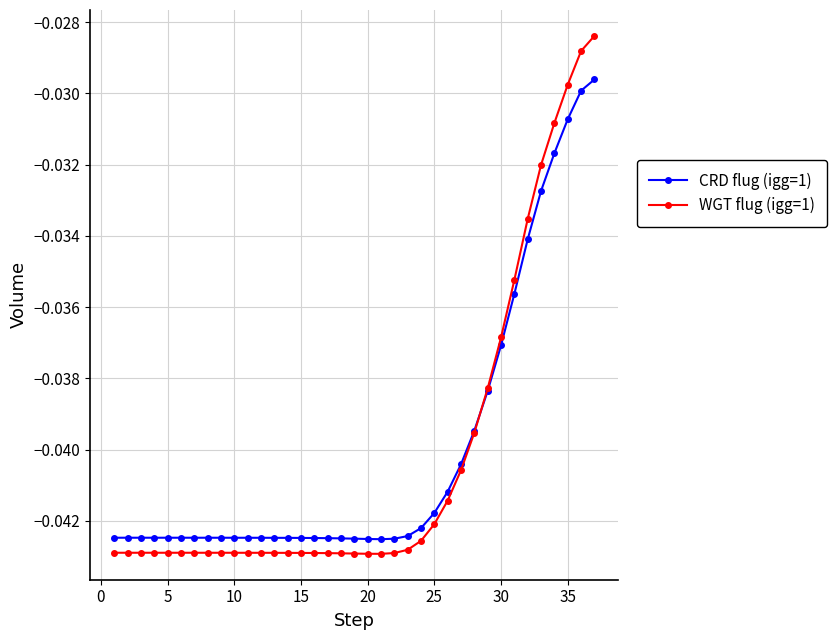

Rank the series by their maximum value, from highest to lowest.

WGT flug (igg=1), CRD flug (igg=1)